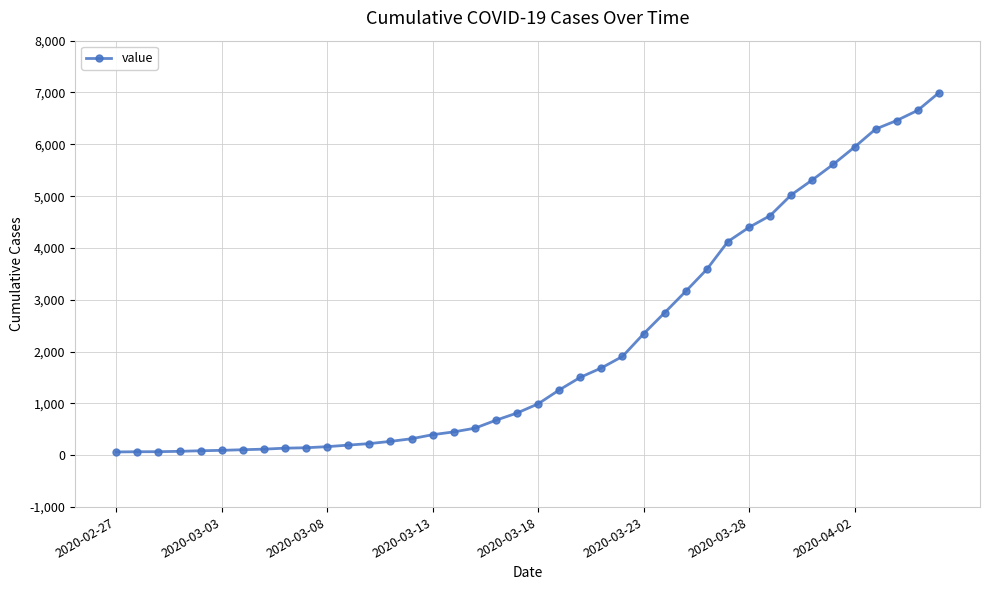

What is the difference between the second highest and second lowest values?

6588